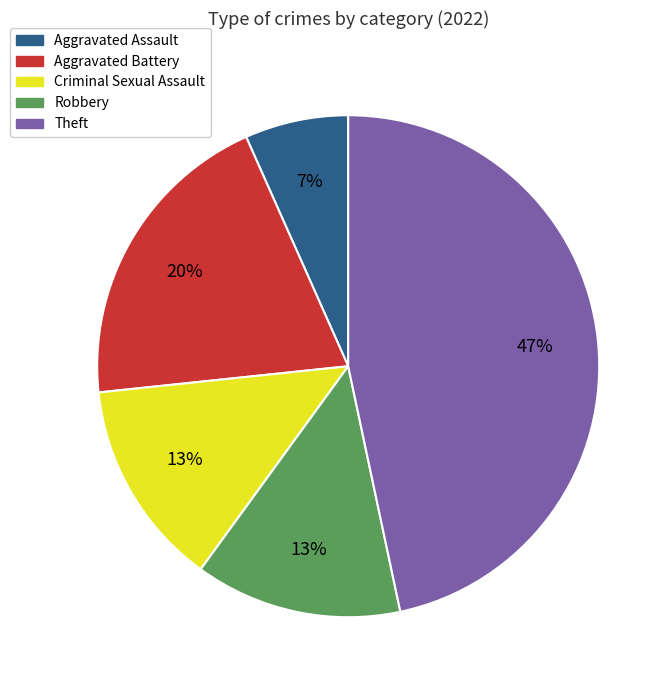

Is there a majority slice in this chart?

No